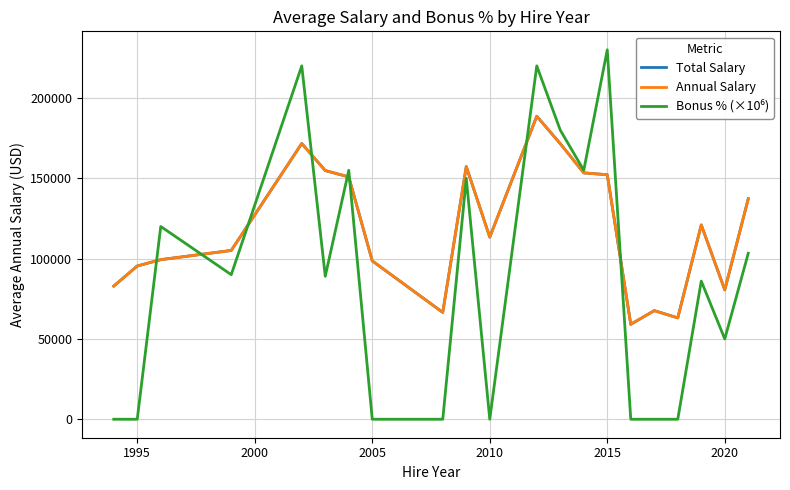

Is this an area chart (filled region under the line)?

No